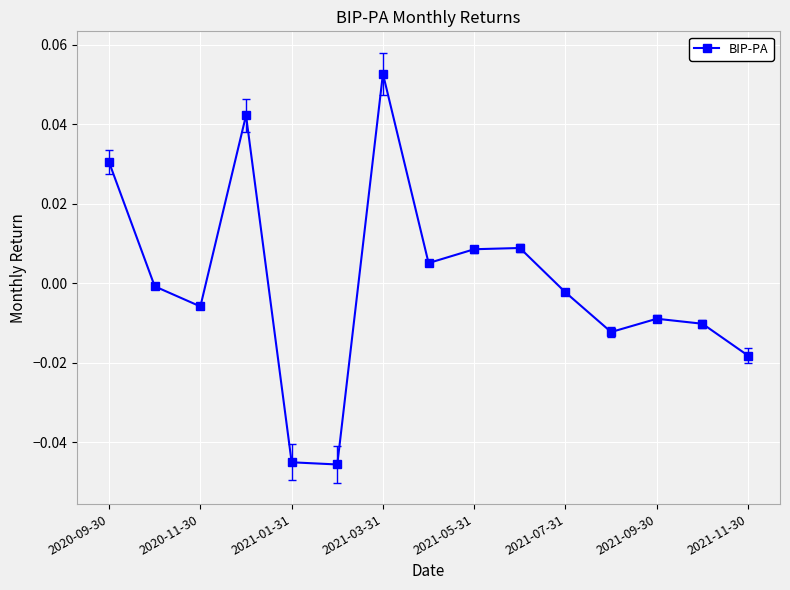

How many interior local peaks (higher than both neighbors) does the data have?

4